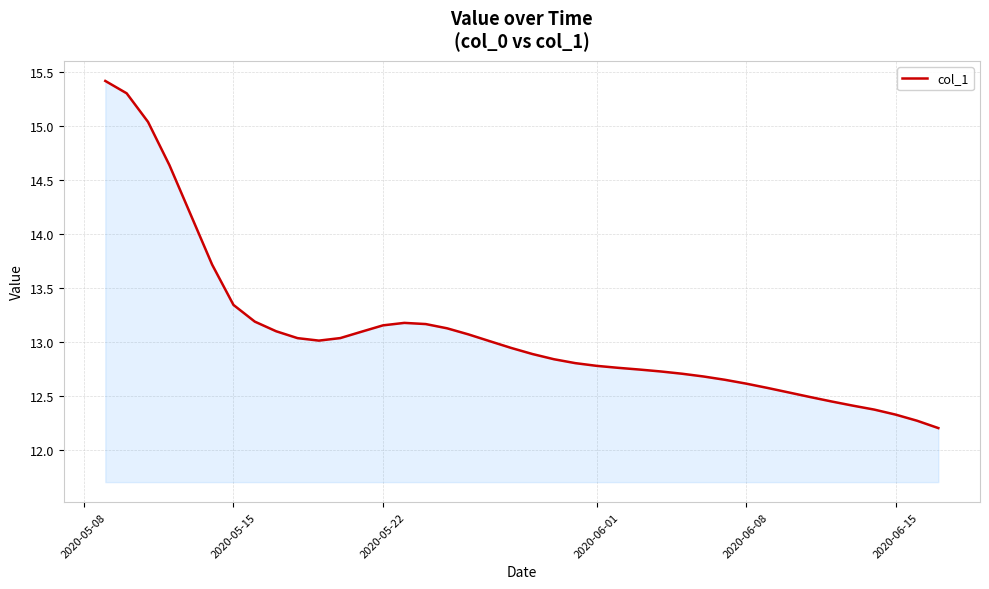

What is the difference between the maximum and minimum values?

3.2